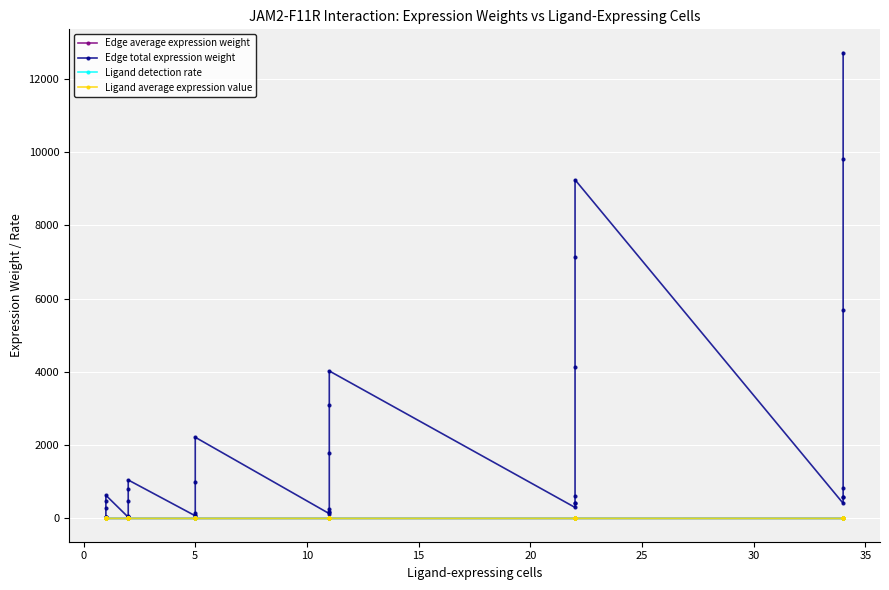

What are all the series names shown in the legend?

Edge average expression weight, Edge total expression weight, Ligand detection rate, Ligand average expression value